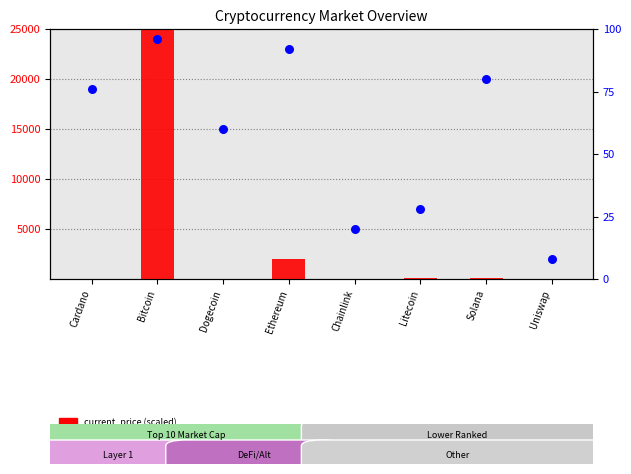

Which series reaches the minimum Y coordinate?

current_price (scaled)